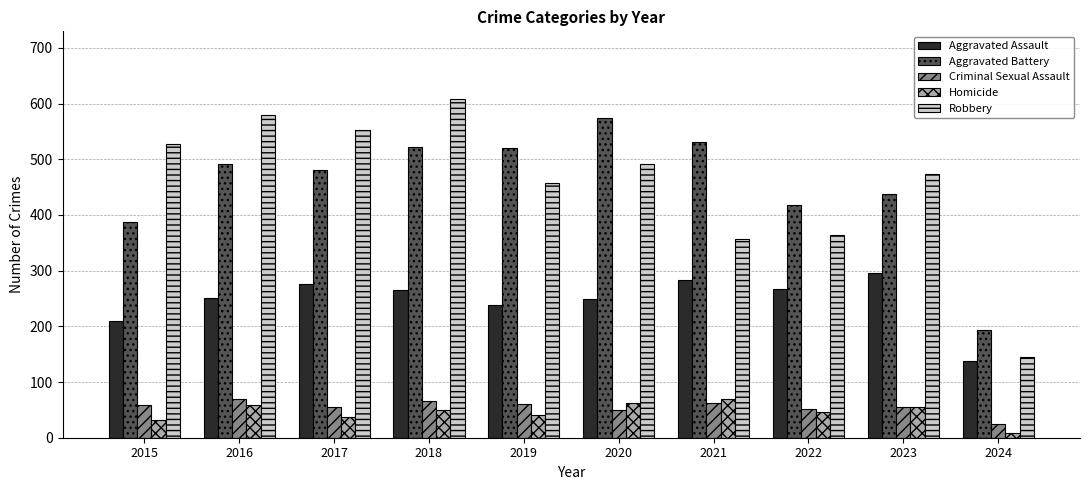

Is it true that Aggravated Battery equals 835 at 2020?

False